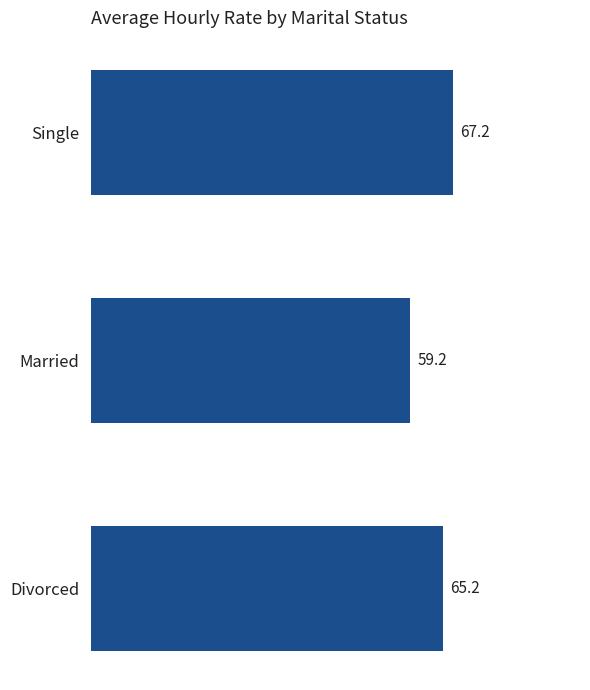

Reading top to bottom, what are all the values shown in this chart?

Single=67.2	Married=59.2	Divorced=65.2